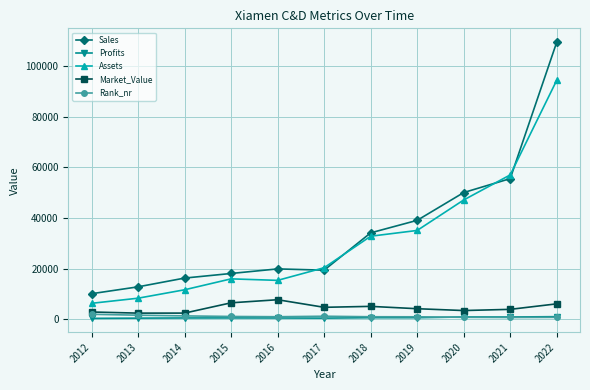

What is the greatest value displayed?

109615.0